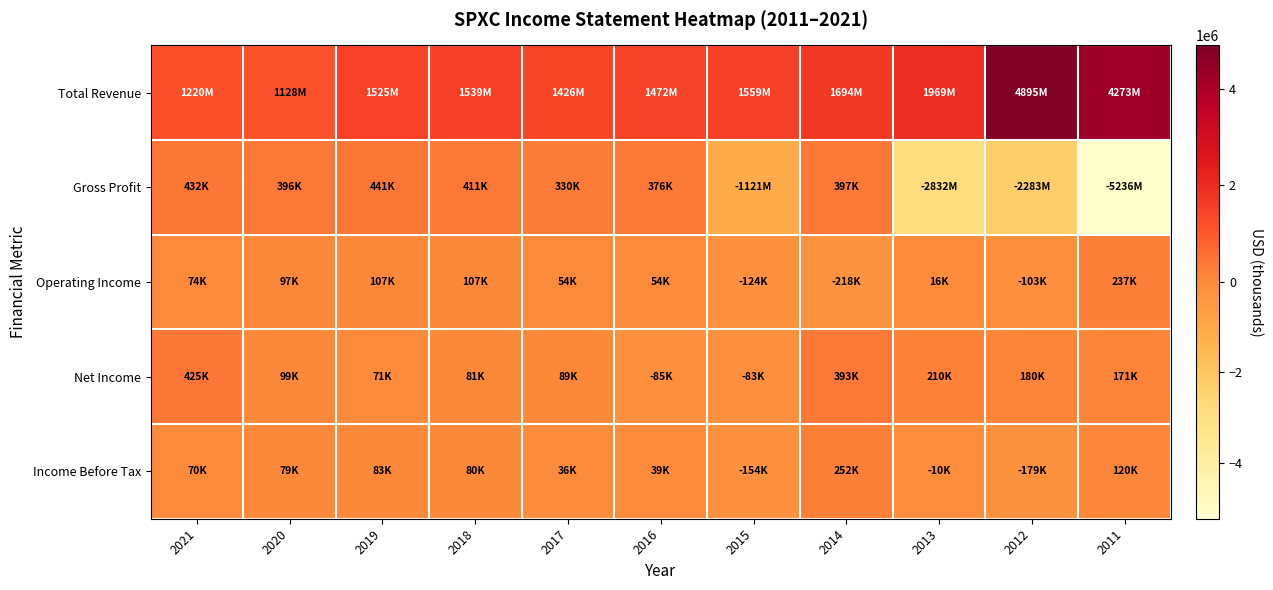

What is the maximum value shown in the chart?

4894600